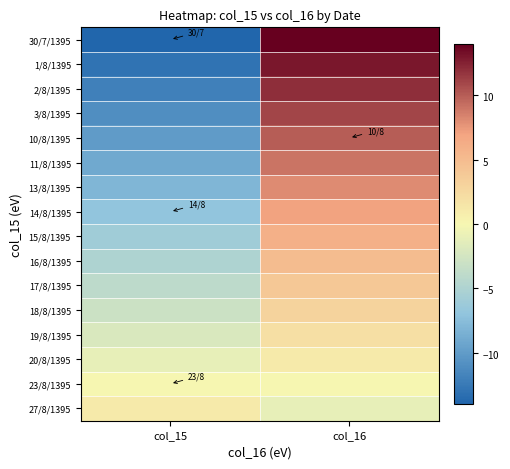

What is the spread (max minus min) of values at col_16?

15